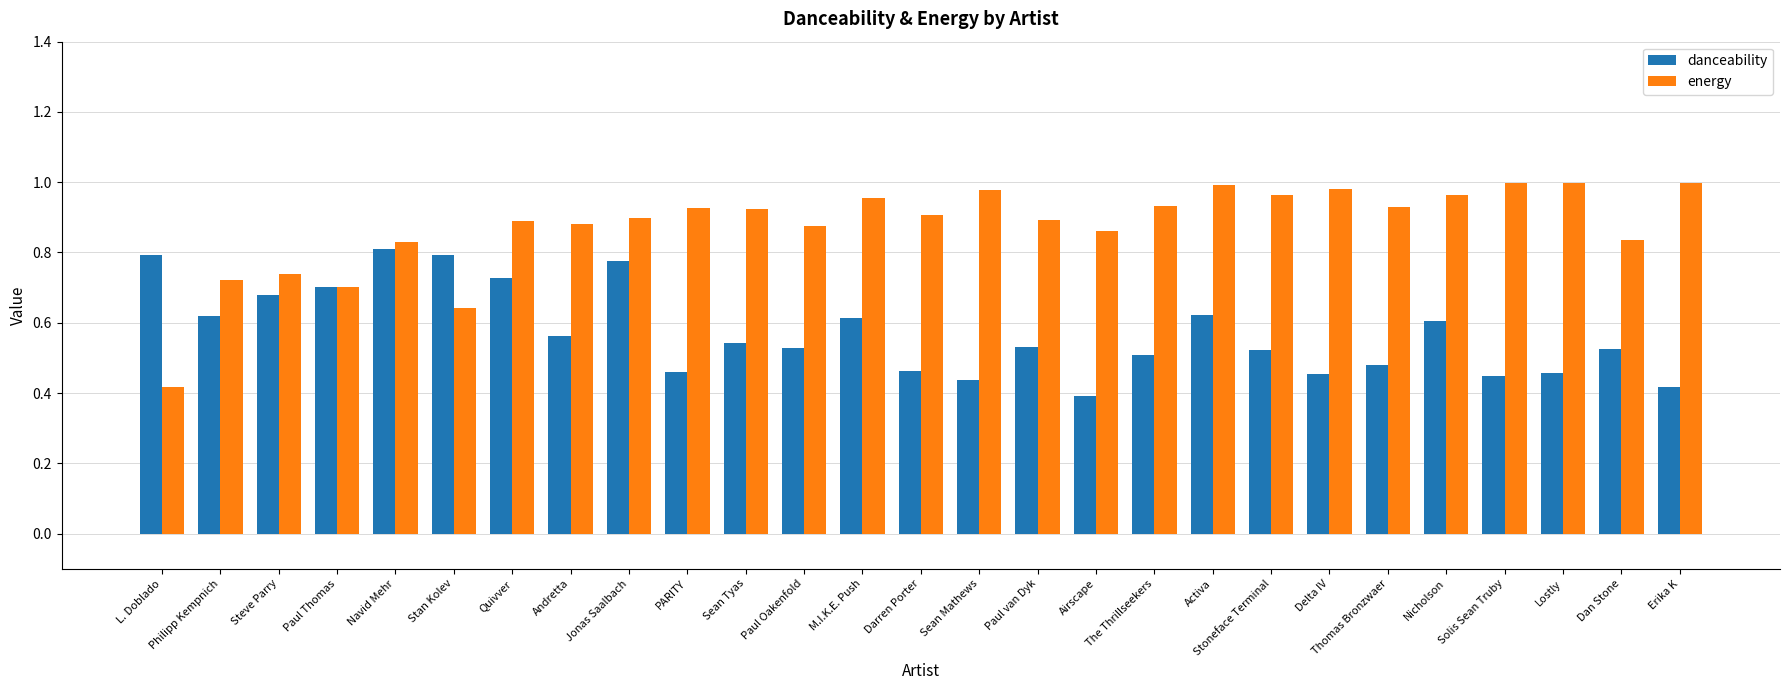

The energy series shows 1.0 at Solis Sean Truby. True or false?

True